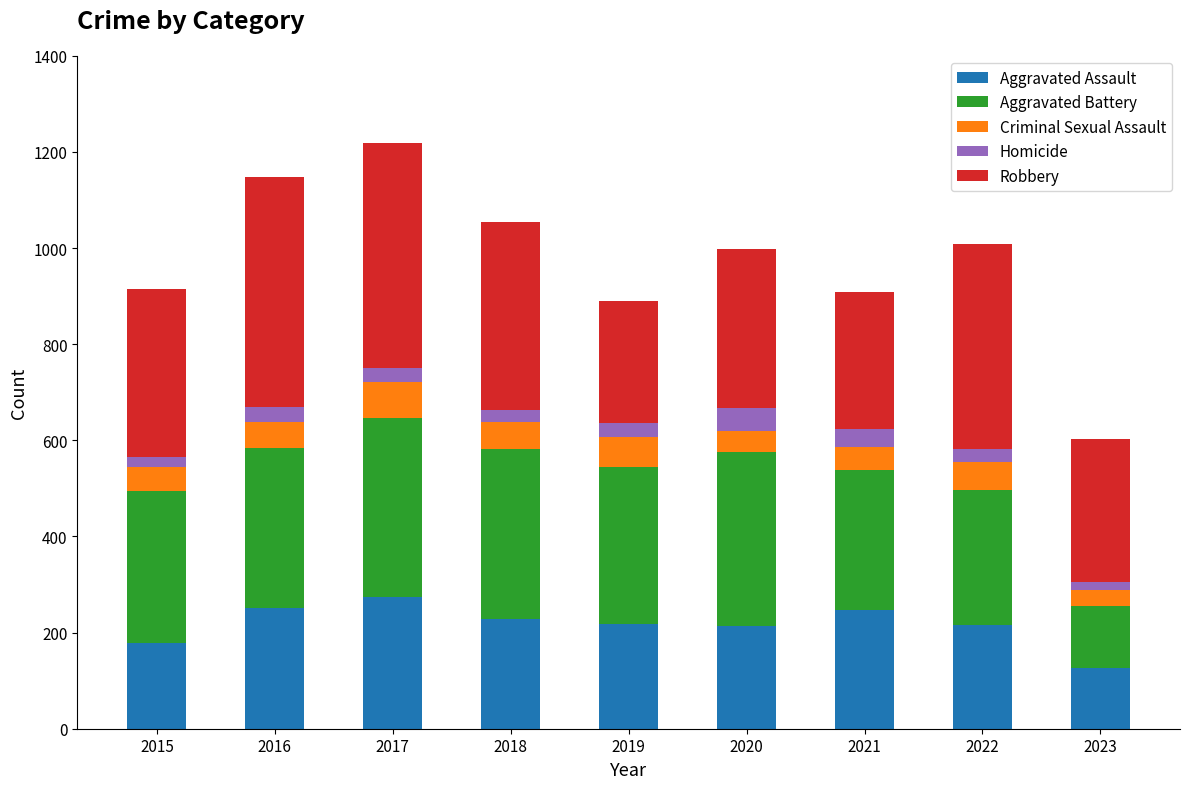

Are the bars grouped side by side (vs. stacked)?

No